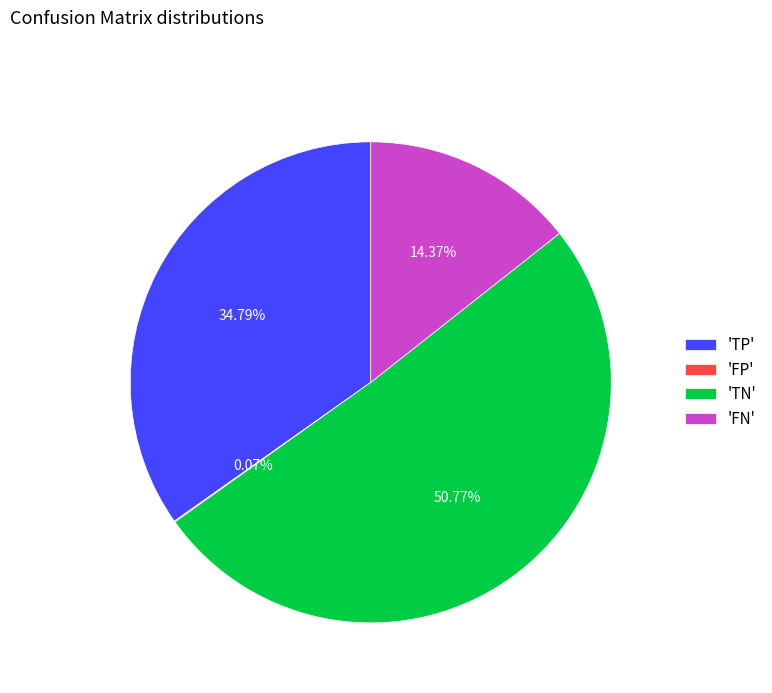

What is the largest slice in the pie chart?

'TN'